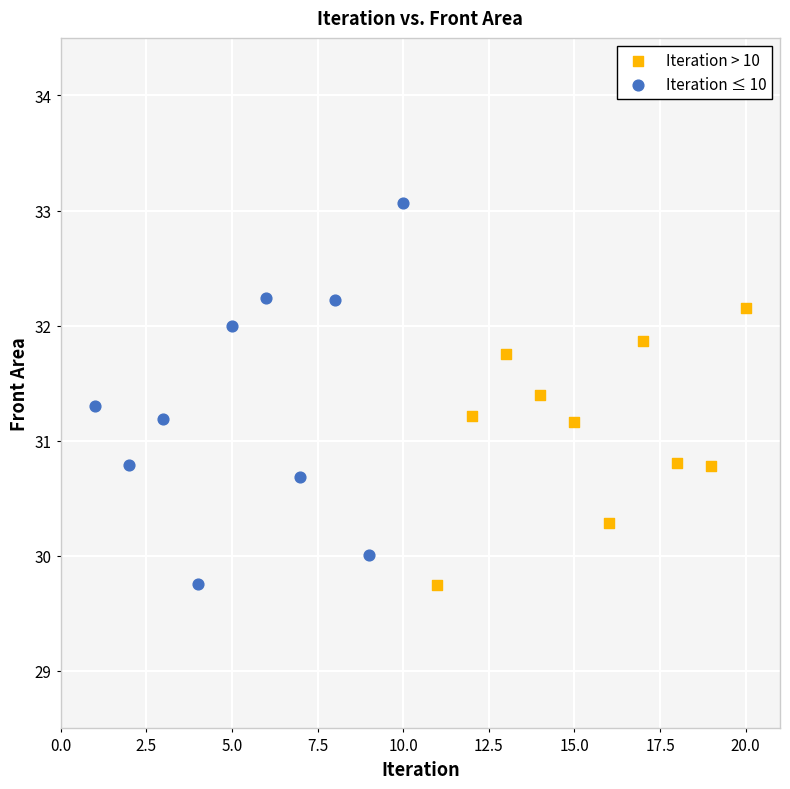

Which series has the widest spread of Y values?

Iteration ≤ 10